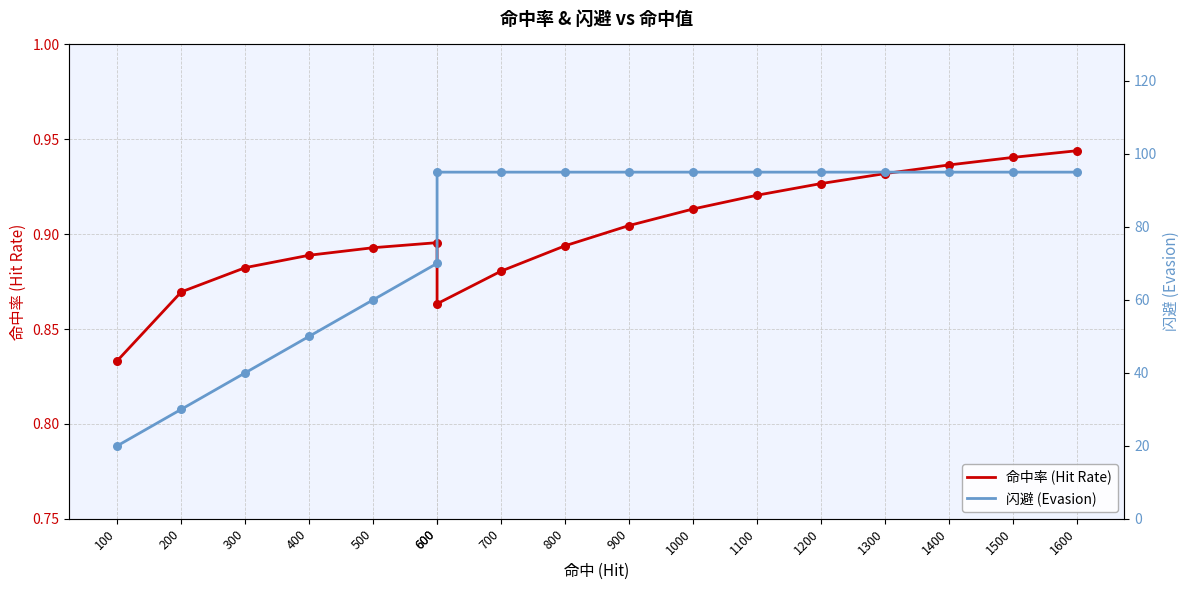

At how many categories does at least one series exceed 24?

16